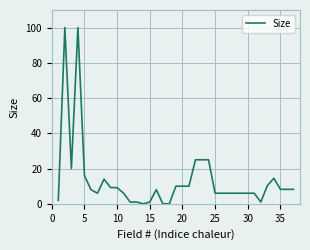

What is the difference between the maximum and minimum values?

100.0